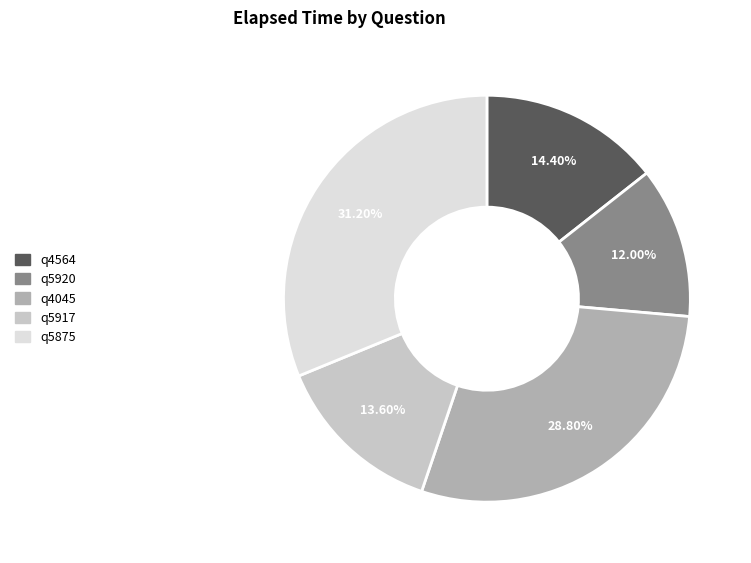

How many segments does this pie chart have?

5